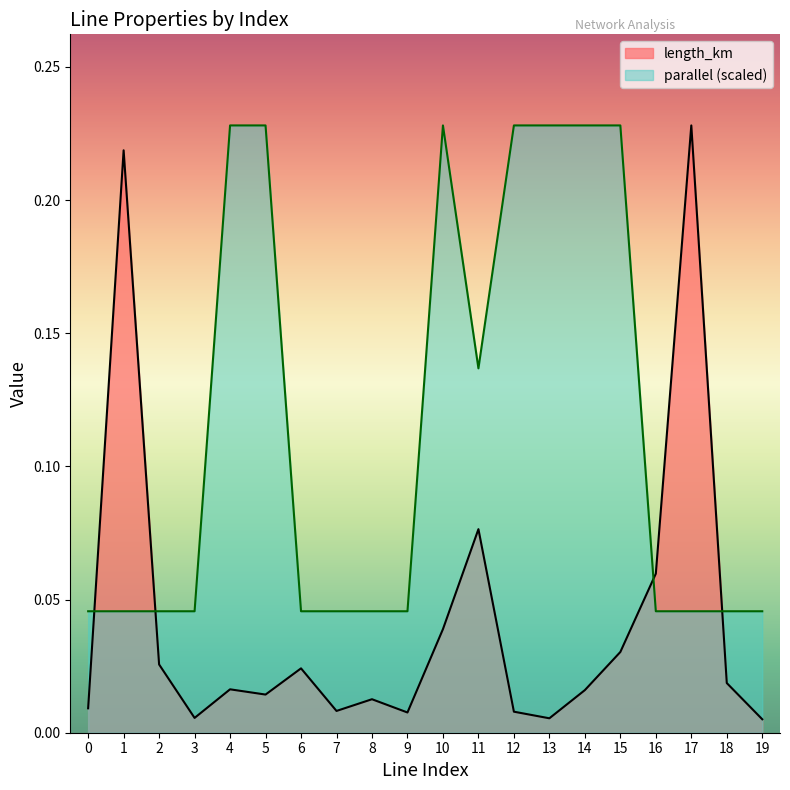

At which category does the chart reach its peak across all series?

4